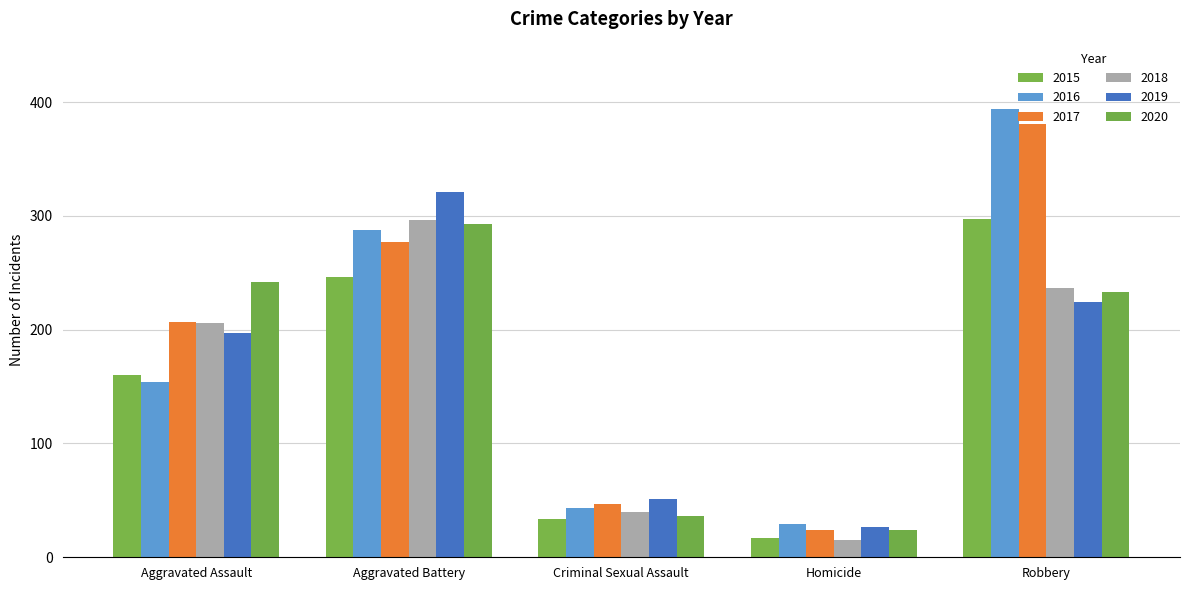

True or false: 2018 has a value of 237 at Robbery.

True